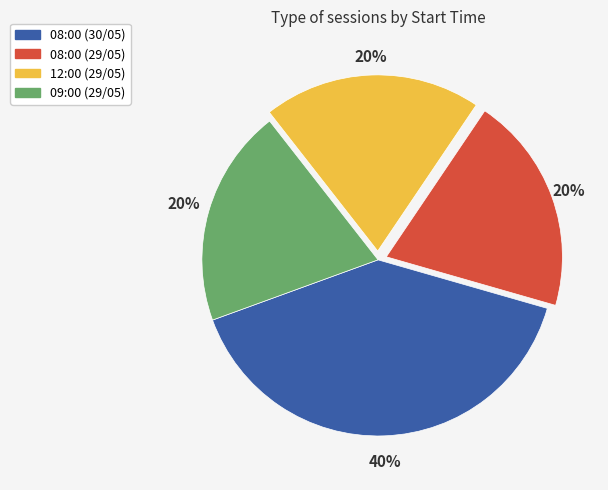

How many segments does this pie chart have?

4